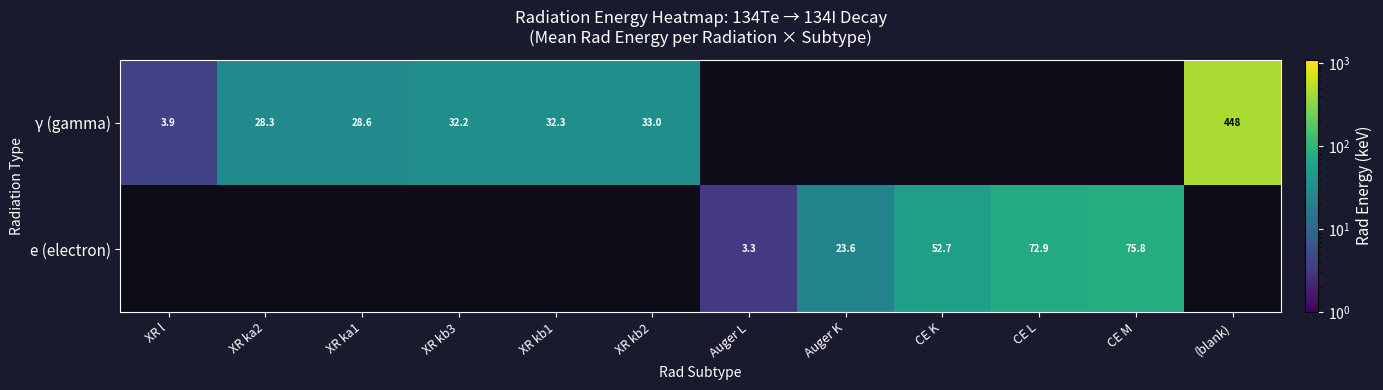

Which category has the lowest value in the γ (gamma) series?

XR l